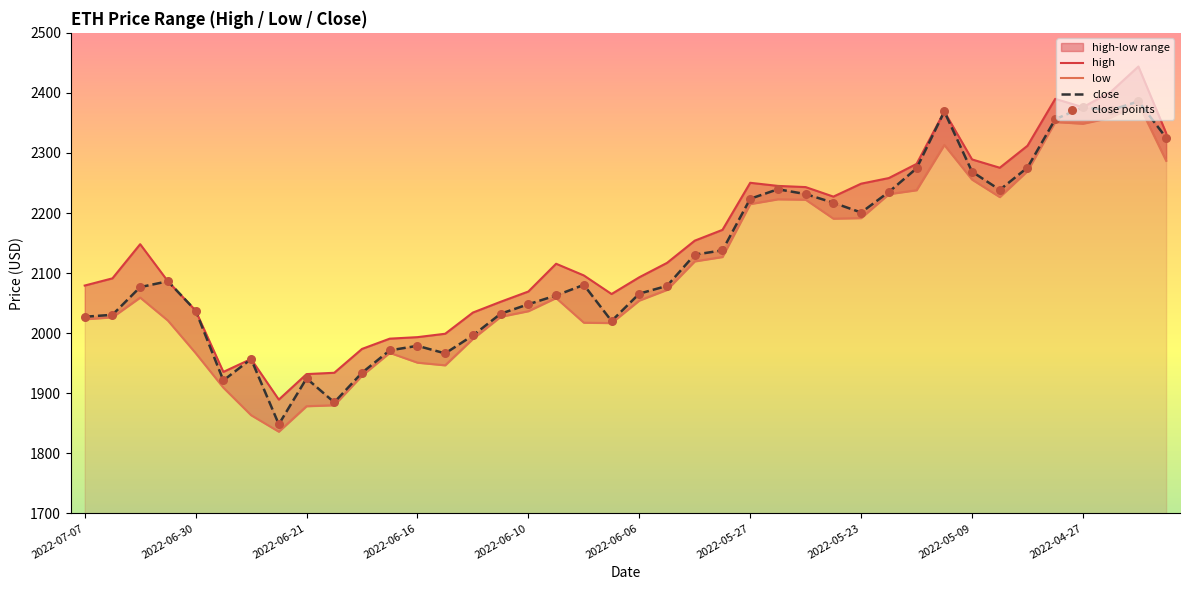

What are all the series names shown in the legend?

high, low, close